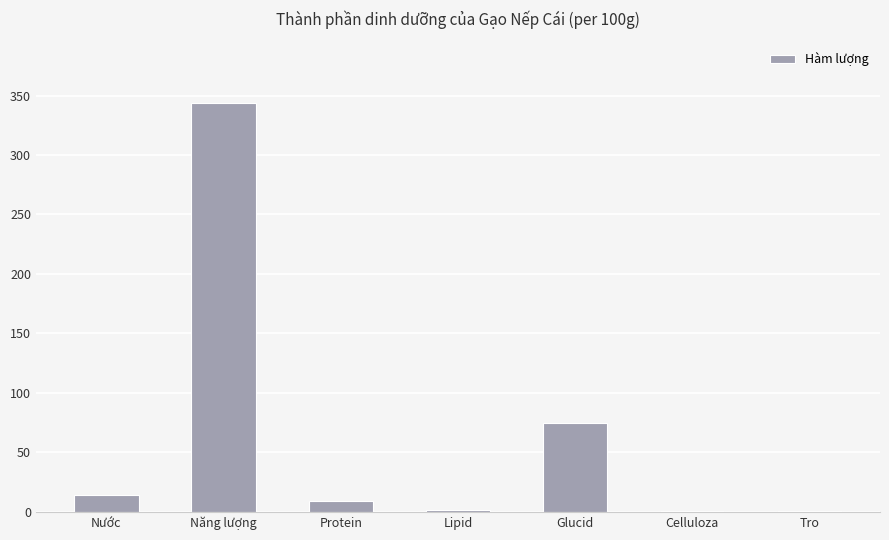

What is the change in value from Protein to Celluloza?

-8.0